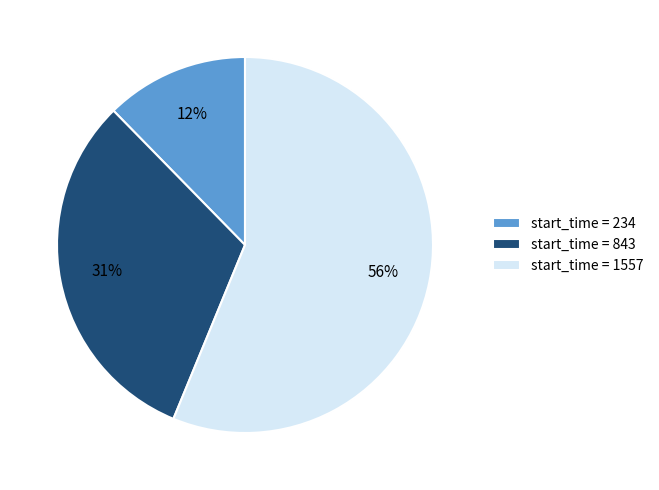

To the nearest percent, what is the difference between the largest and smallest slice percentages?

44%